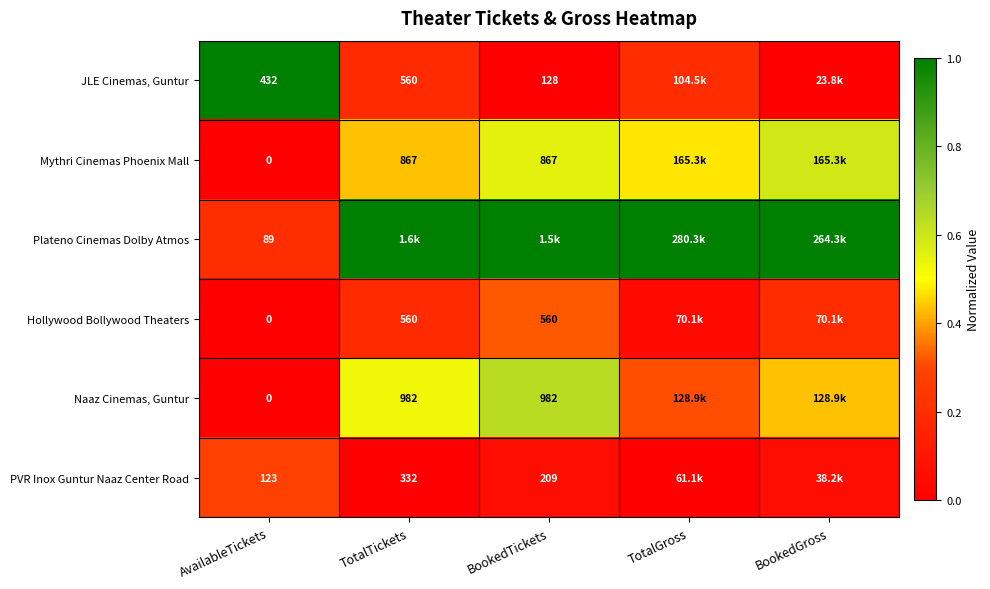

Is the value of JLE Cinemas, Guntur at TotalTickets greater than the value of PVR Inox Guntur Naaz Center Road at TotalTickets?

Yes